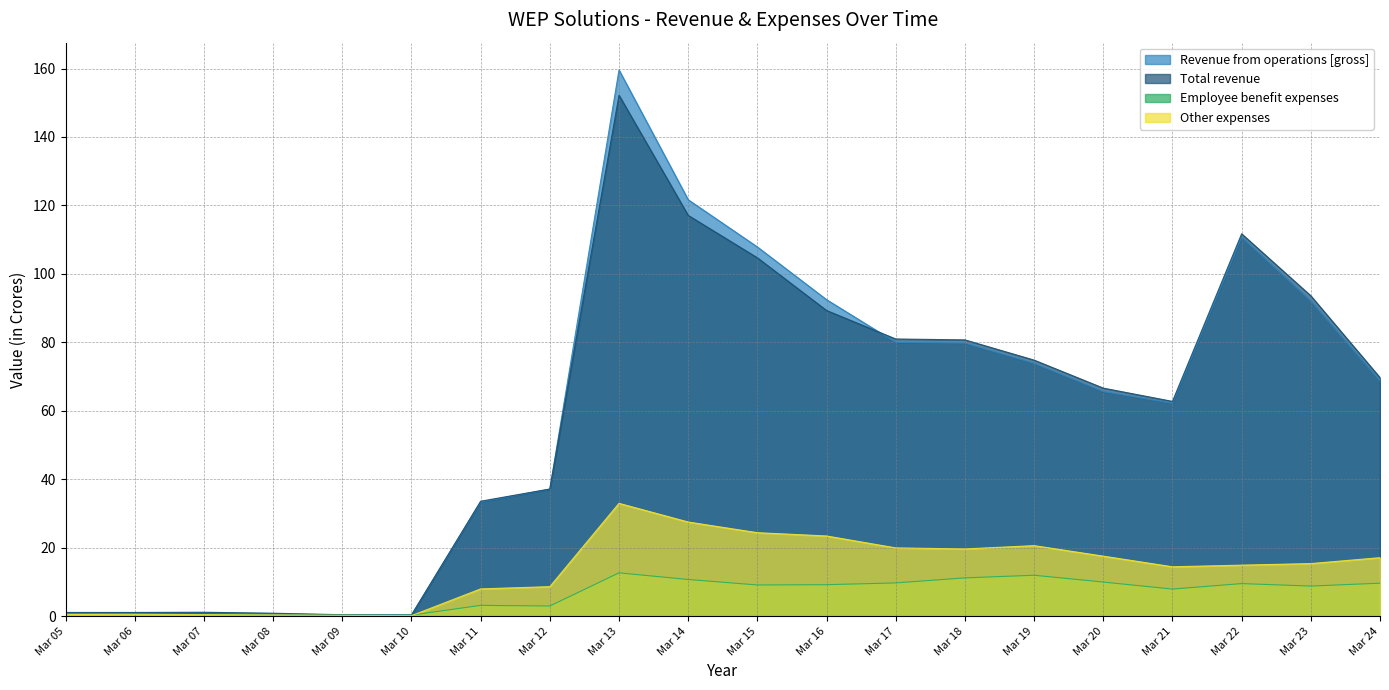

Reading left to right, extract all data points from this chart.

Revenue from operations [gross]: Mar 05=1.1	Mar 06=1.1	Mar 07=1.1	Mar 08=0.6	Mar 09=0.2	Mar 10=0.3	Mar 11=33.4	Mar 12=37.1	Mar 13=159.6	Mar 14=121.7	Mar 15=107.9	Mar 16=92.5	Mar 17=80.0	Mar 18=79.8	Mar 19=73.9	Mar 20=65.6	Mar 21=62.2	Mar 22=110.8	Mar 23=92.1	Mar 24=68.8
Total revenue: Mar 05=1.1	Mar 06=1.1	Mar 07=1.2	Mar 08=0.9	Mar 09=0.5	Mar 10=0.4	Mar 11=33.6	Mar 12=37.2	Mar 13=152.2	Mar 14=117.1	Mar 15=104.7	Mar 16=89.3	Mar 17=81.0	Mar 18=80.7	Mar 19=74.8	Mar 20=66.6	Mar 21=62.8	Mar 22=111.7	Mar 23=93.6	Mar 24=69.7
Employee benefit expenses: Mar 05=0.7	Mar 06=0.6	Mar 07=0.5	Mar 08=0.4	Mar 09=0.3	Mar 10=0.3	Mar 11=3.2	Mar 12=3.0	Mar 13=12.7	Mar 14=10.7	Mar 15=9.1	Mar 16=9.2	Mar 17=9.7	Mar 18=11.2	Mar 19=12.0	Mar 20=10.0	Mar 21=7.9	Mar 22=9.5	Mar 23=8.8	Mar 24=9.7
Other expenses: Mar 05=0.5	Mar 06=0.6	Mar 07=0.5	Mar 08=0.4	Mar 09=0.3	Mar 10=0.2	Mar 11=8.0	Mar 12=8.7	Mar 13=33.0	Mar 14=27.5	Mar 15=24.4	Mar 16=23.4	Mar 17=20.0	Mar 18=19.7	Mar 19=20.6	Mar 20=17.6	Mar 21=14.4	Mar 22=14.9	Mar 23=15.4	Mar 24=17.1